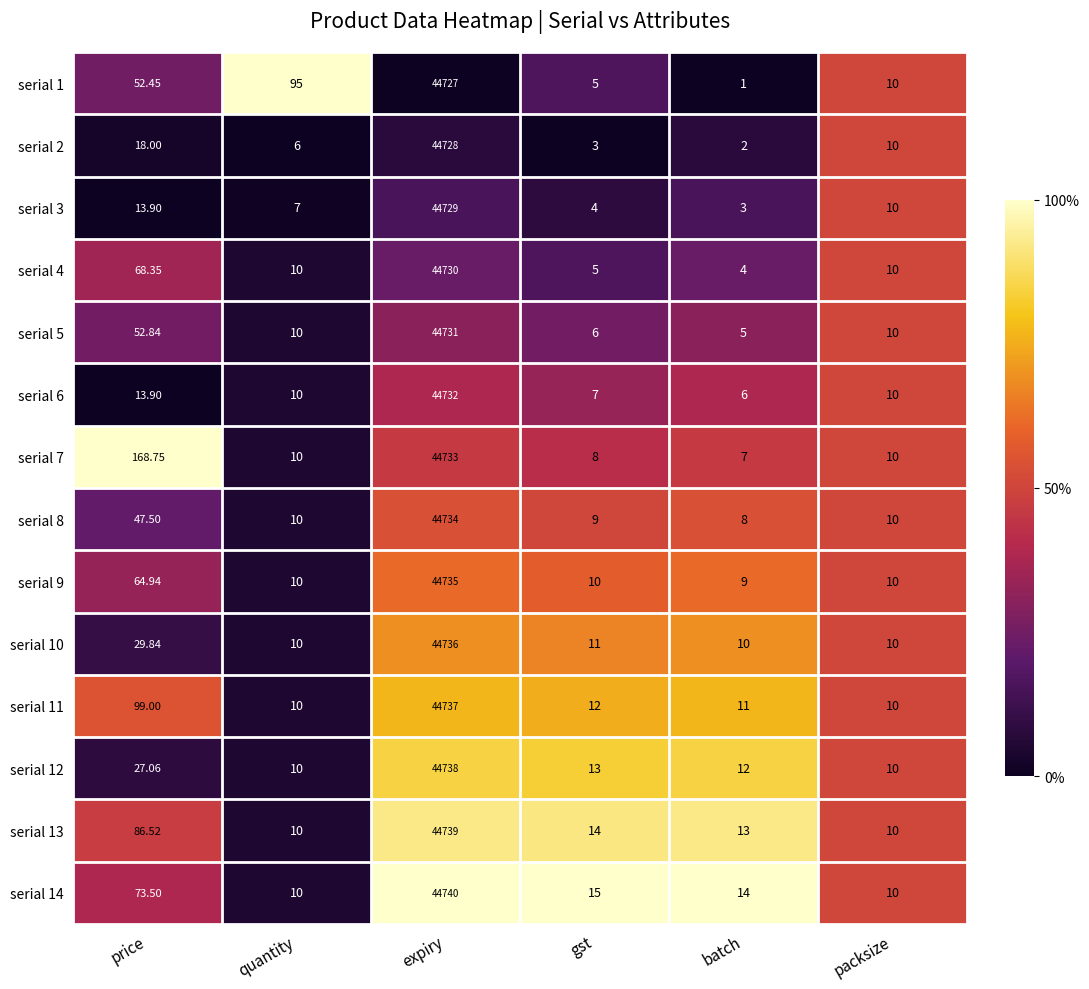

Which series has the widest spread of values?

serial 14